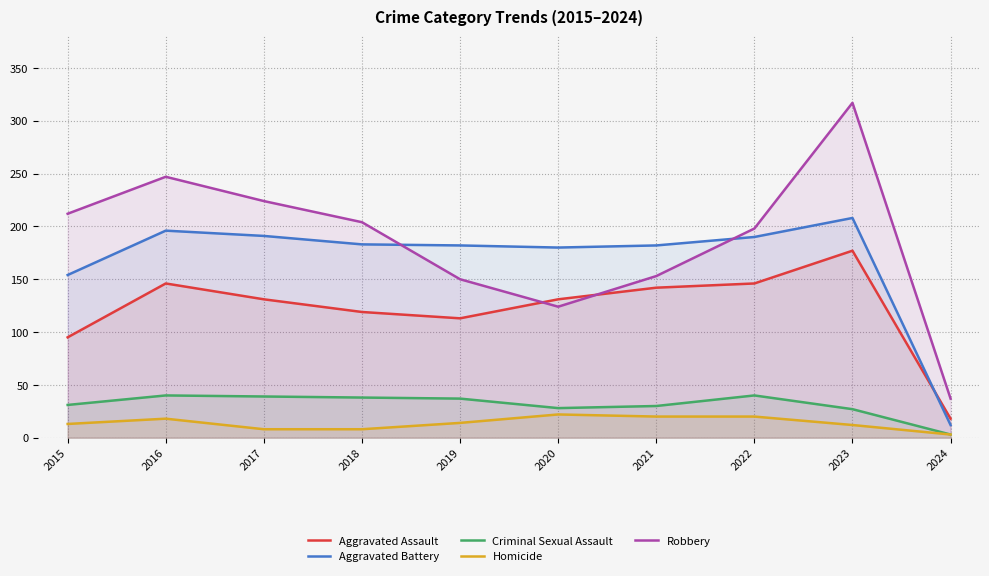

The value of Robbery at 2016 is 247. True or false?

True